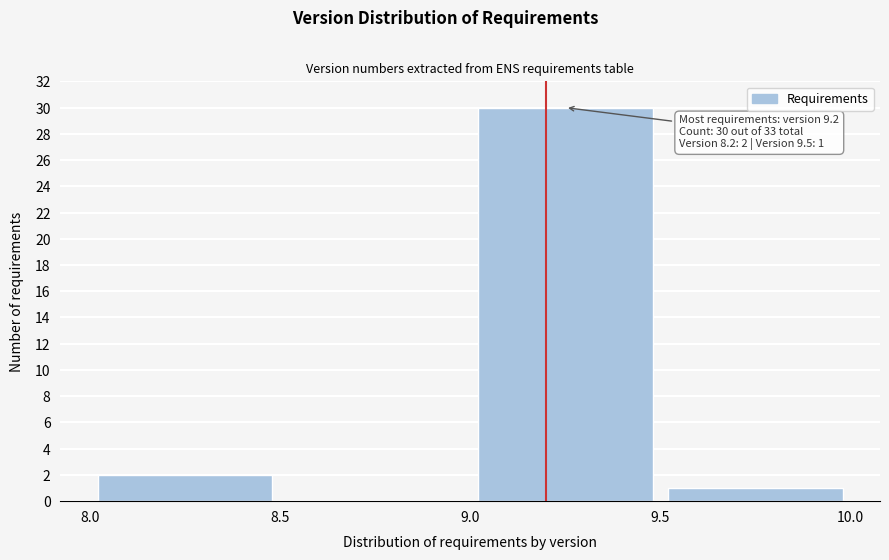

Over which range of the x-axis is the bar tallest?

9.0 to 9.5